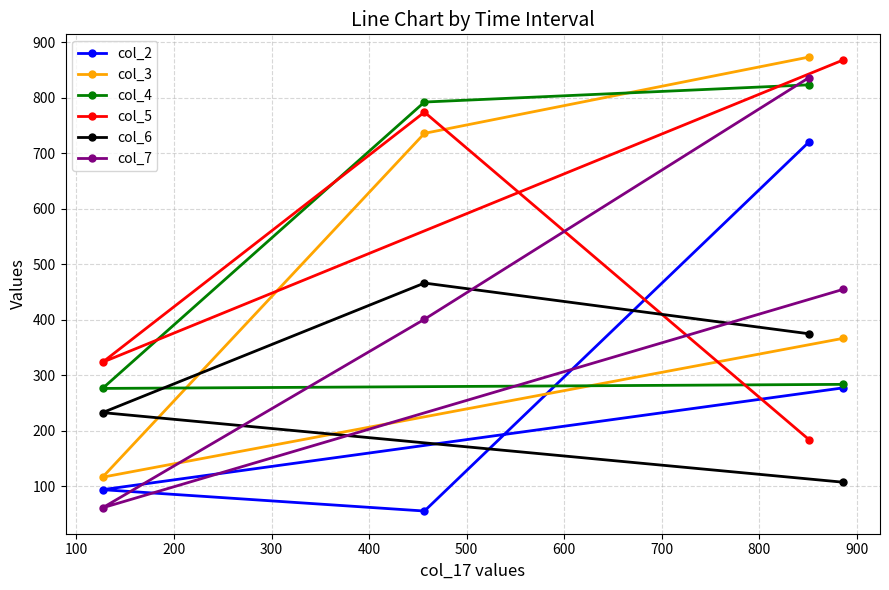

Which series has the widest spread of values?

col_7